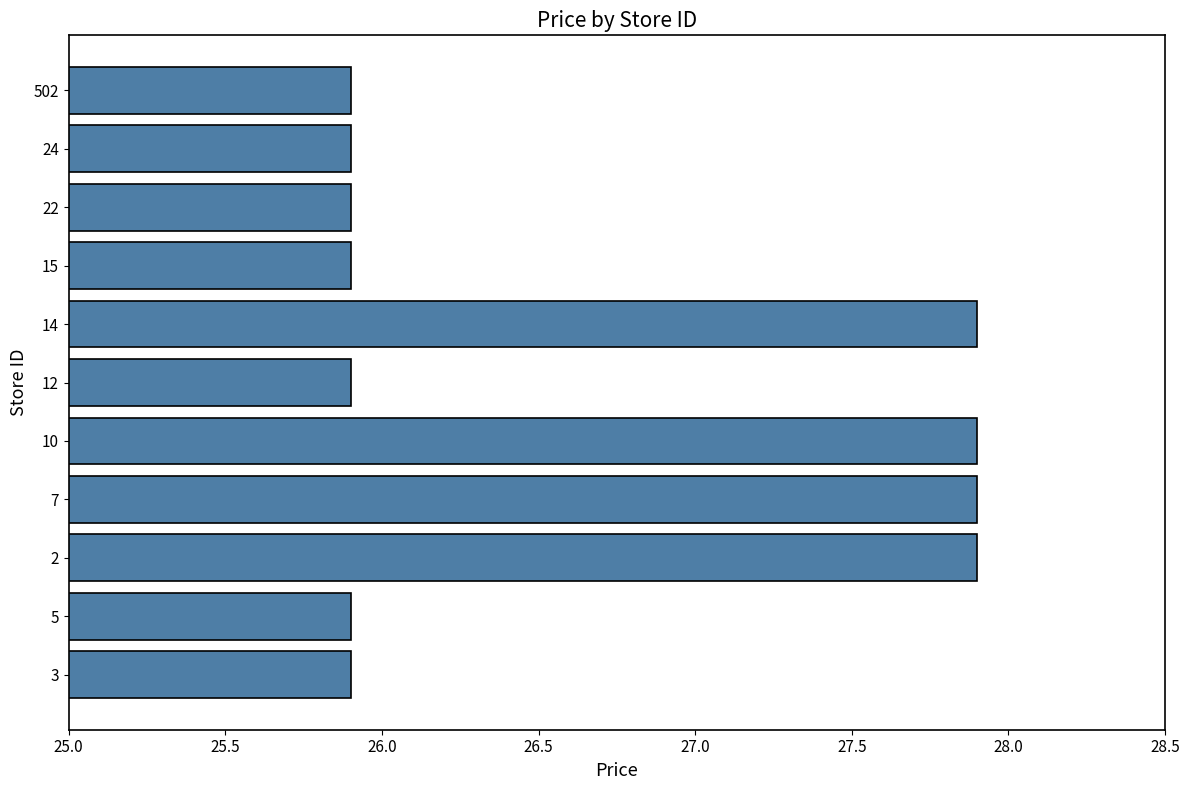

Count the values in the range 25 to 27.

7